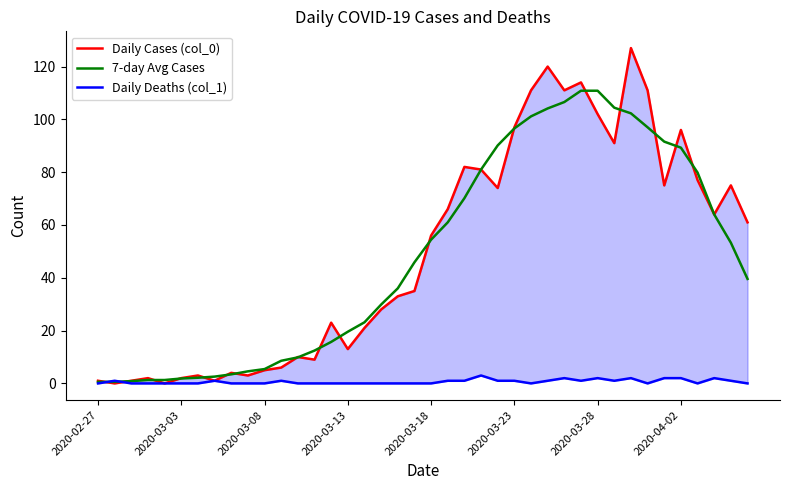

What is the maximum value for 7-day Avg Cases?

110.9